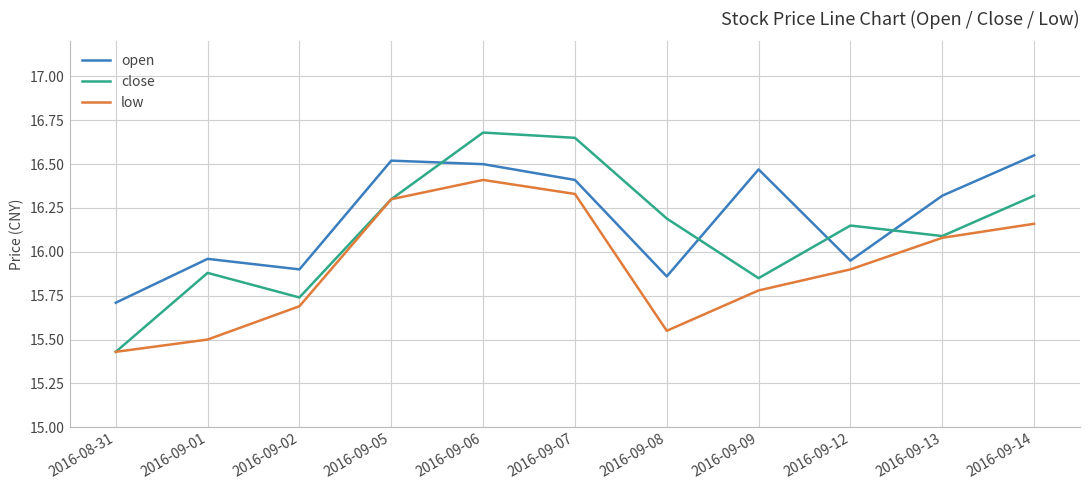

How many values in the open series exceed 16?

6